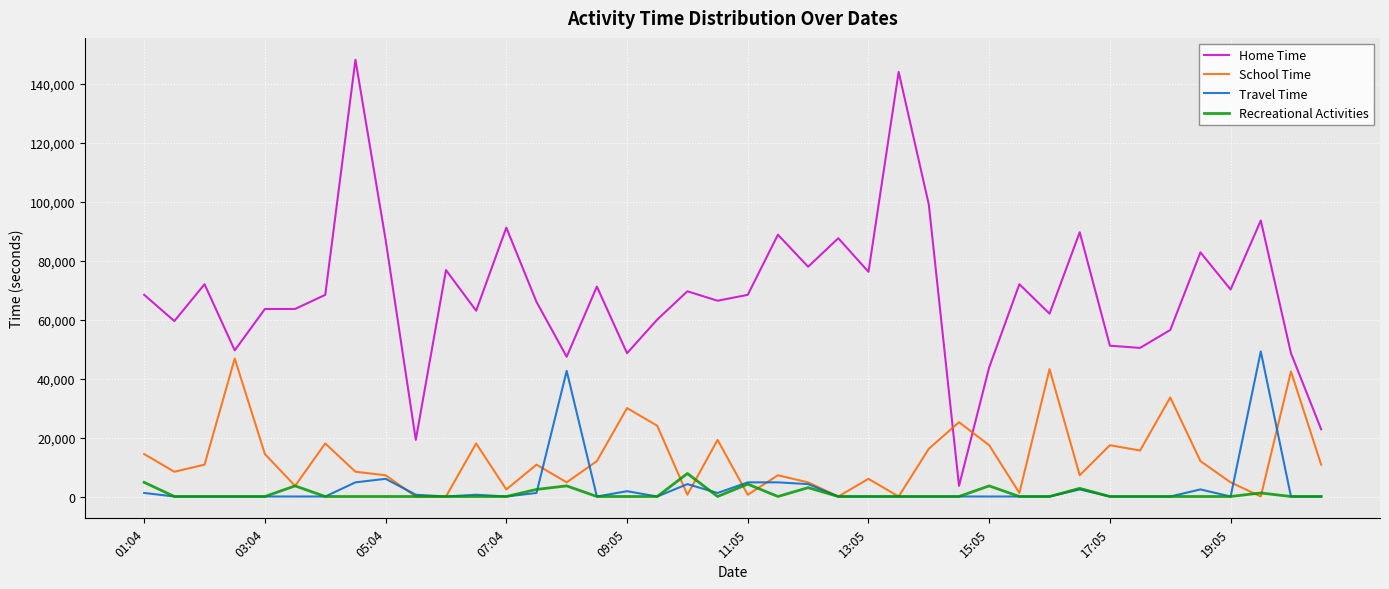

Which series ends up on top after the final intersection of School Time and Home Time?

Home Time